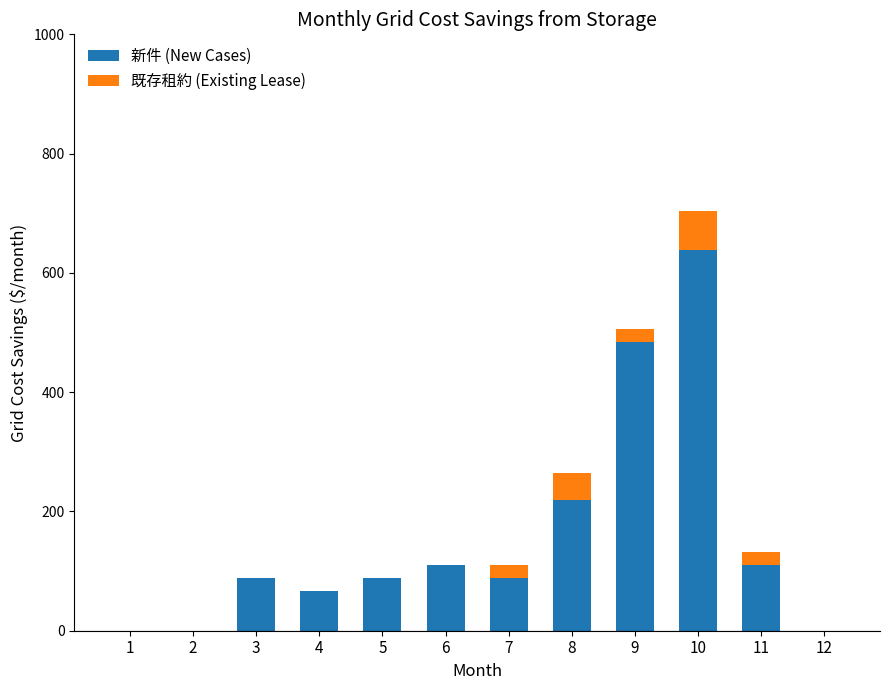

Are the bars grouped side by side (vs. stacked)?

No